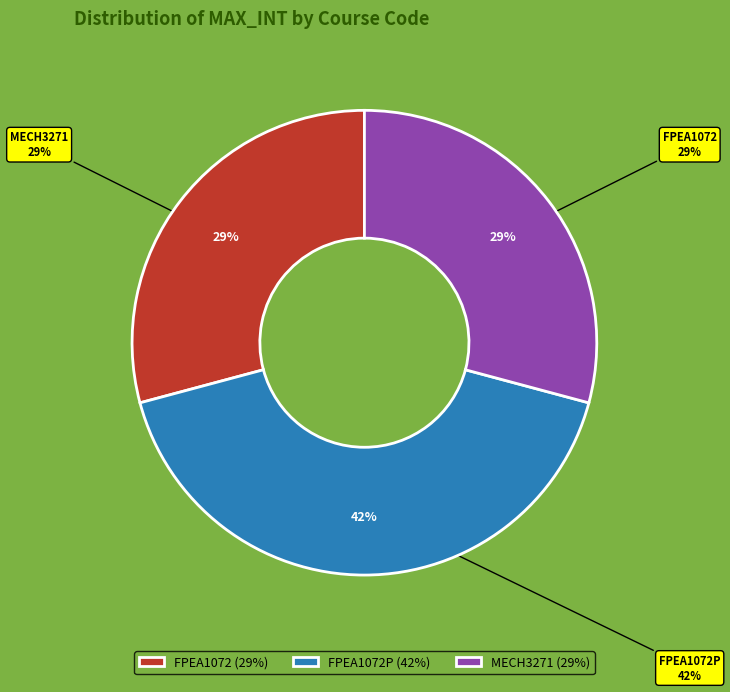

Does any single category account for the majority?

No